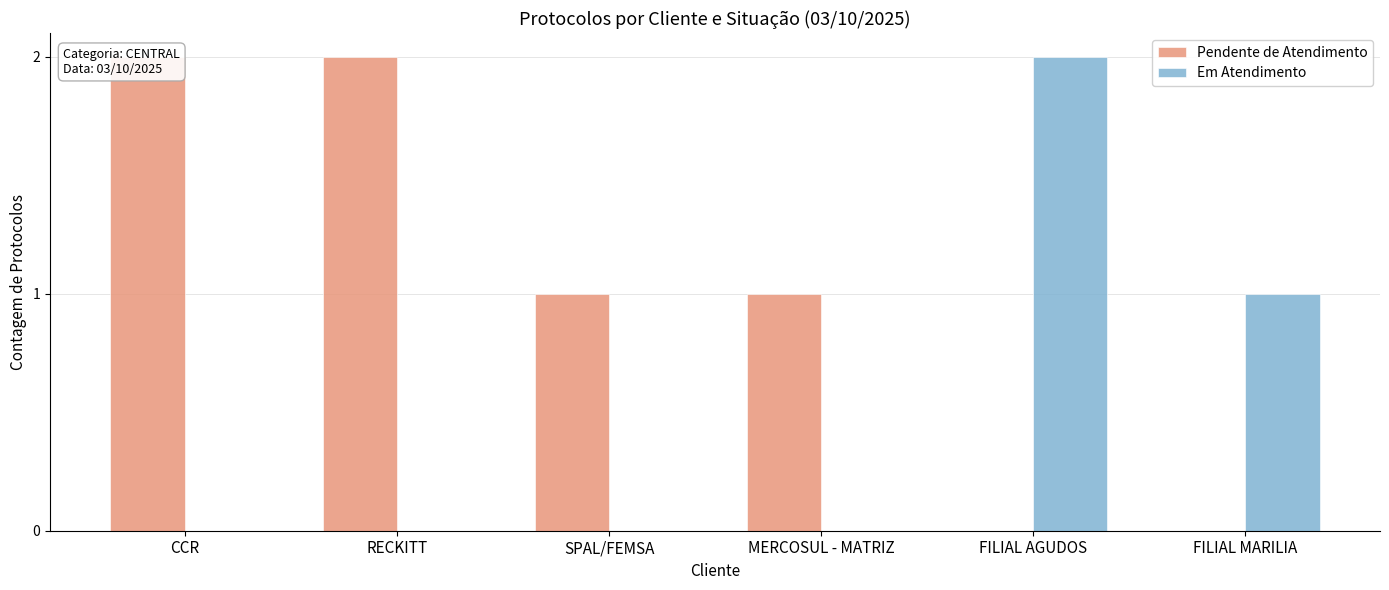

Which series has the largest total across all categories?

Pendente de Atendimento